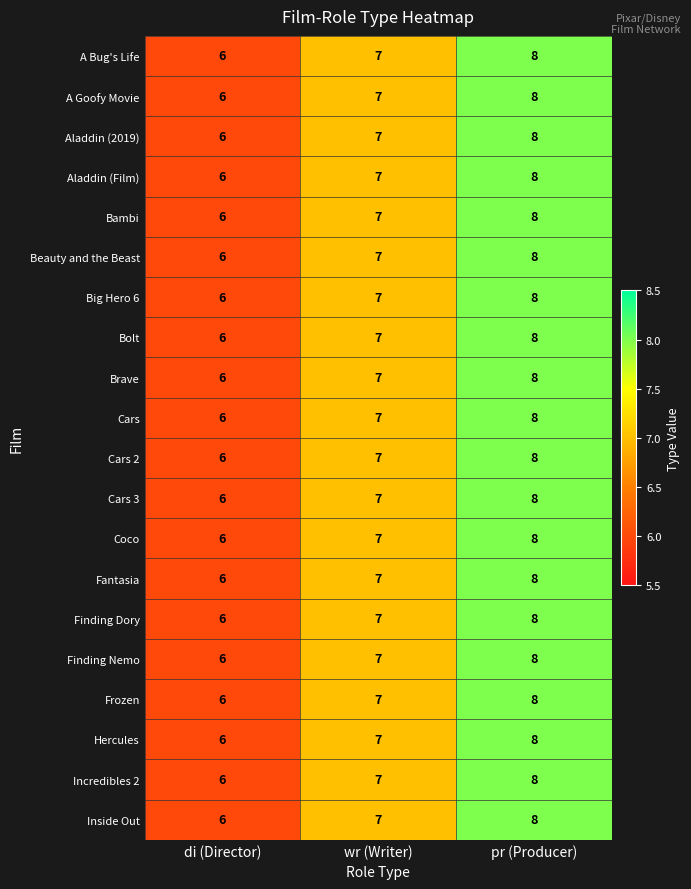

What is the minimum value for Bolt?

6